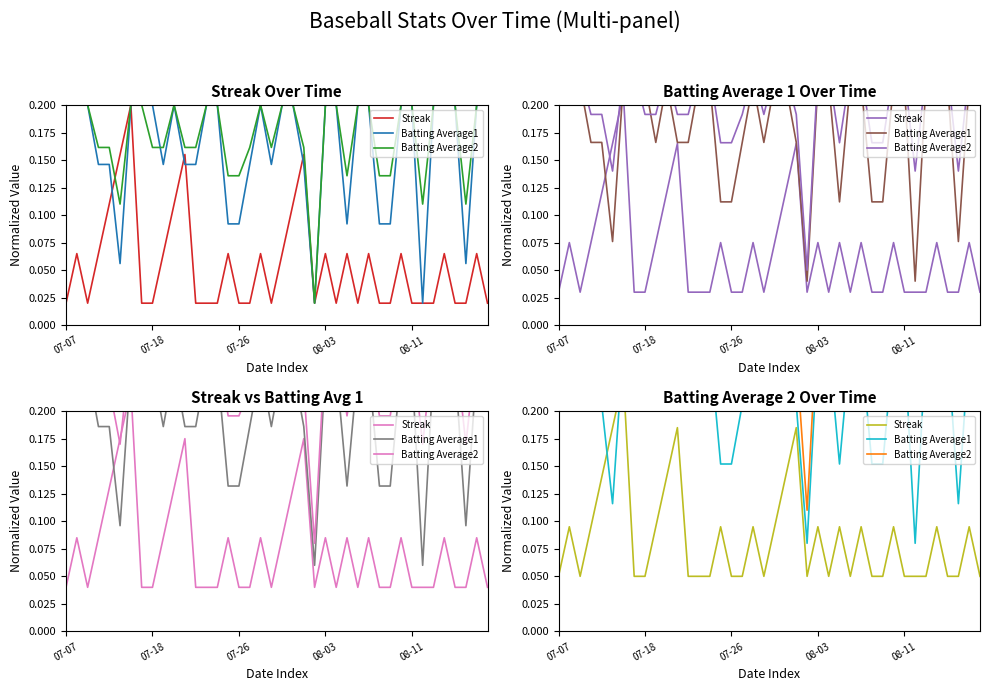

What are all the series names shown in the legend?

Streak, Batting Average1, Batting Average2